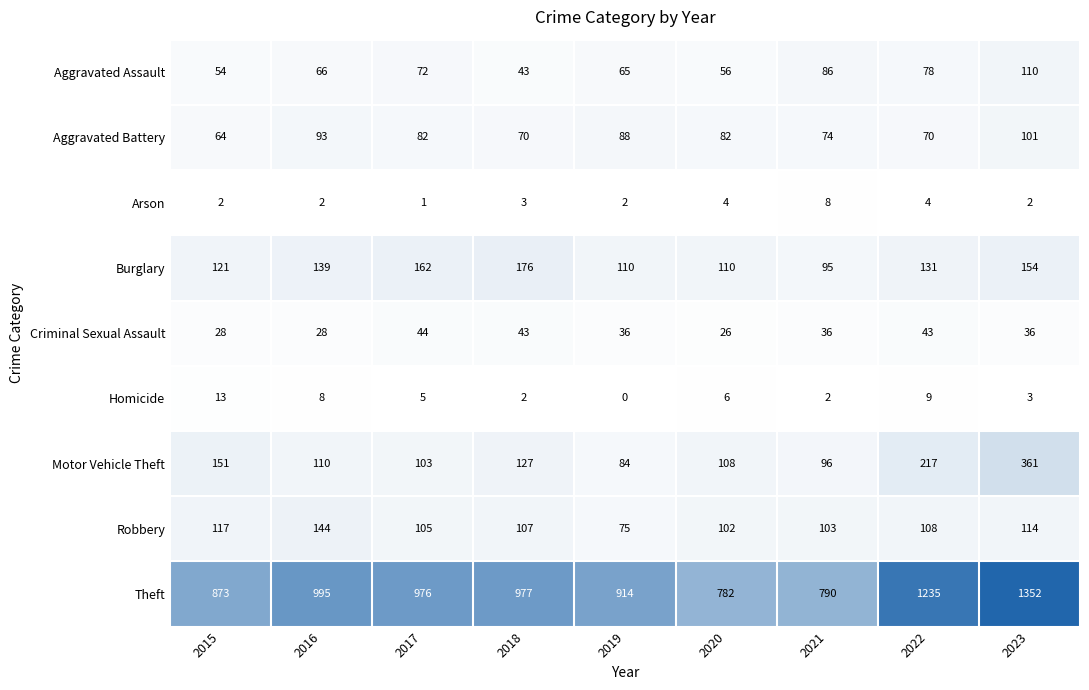

Rank the series by their maximum value, from highest to lowest.

Theft, Motor Vehicle Theft, Burglary, Robbery, Aggravated Assault, Aggravated Battery, Criminal Sexual Assault, Homicide, Arson